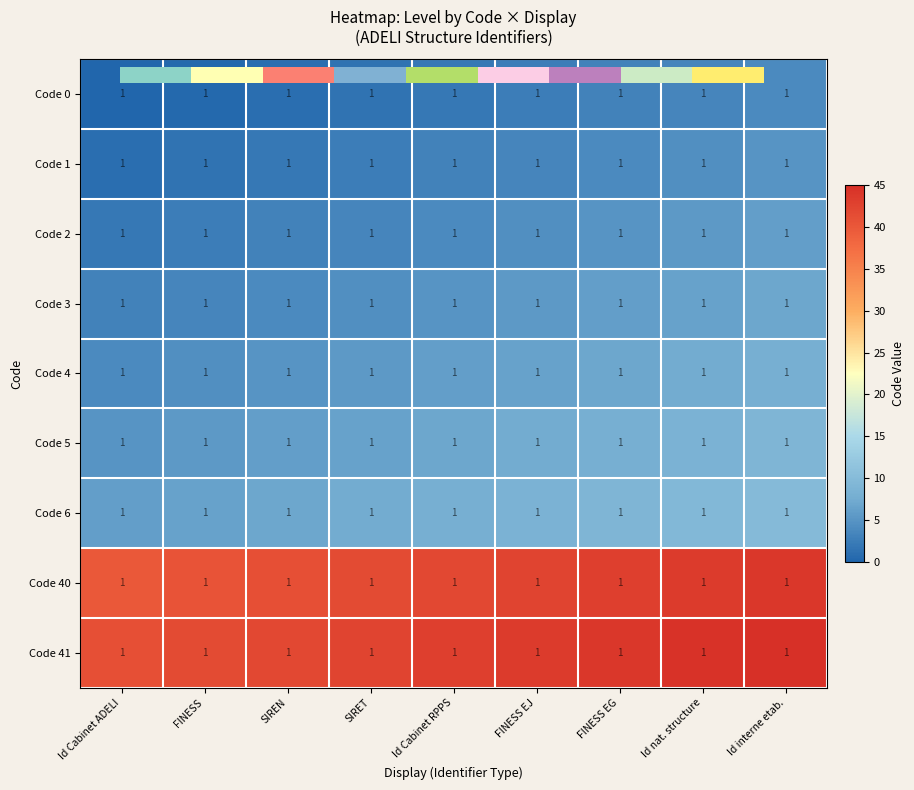

What is the lowest value of the Code 41 series?

41.0